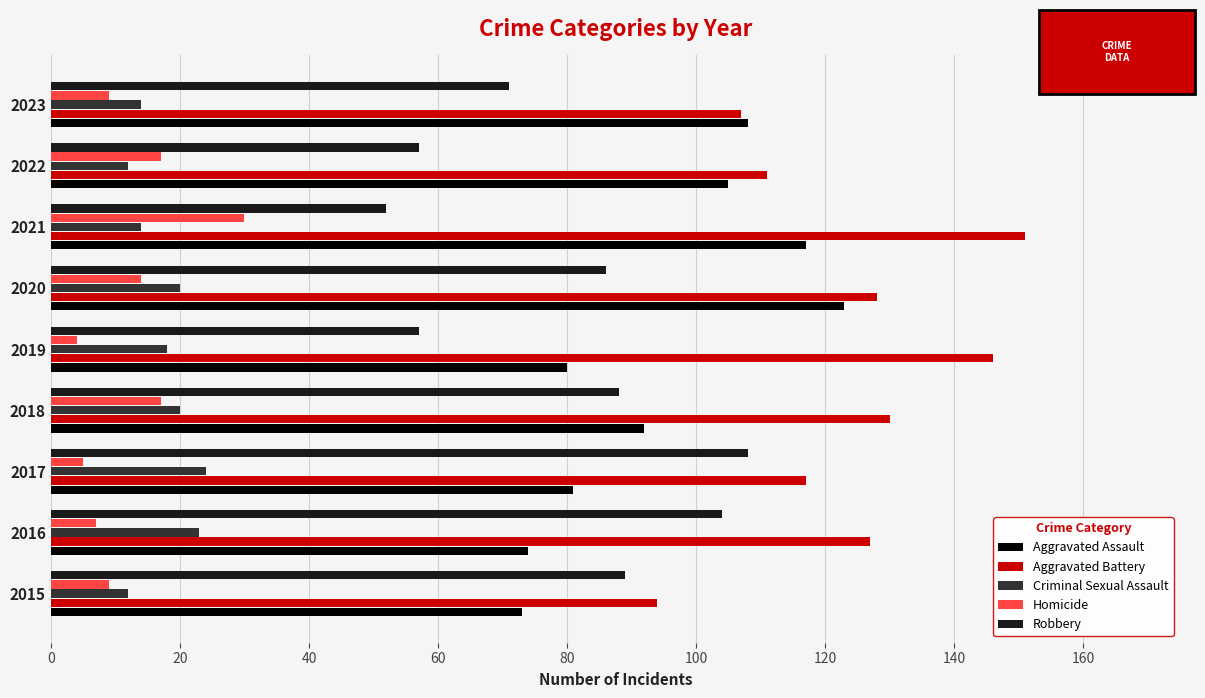

Is it true that Criminal Sexual Assault equals 23 at 2016?

True